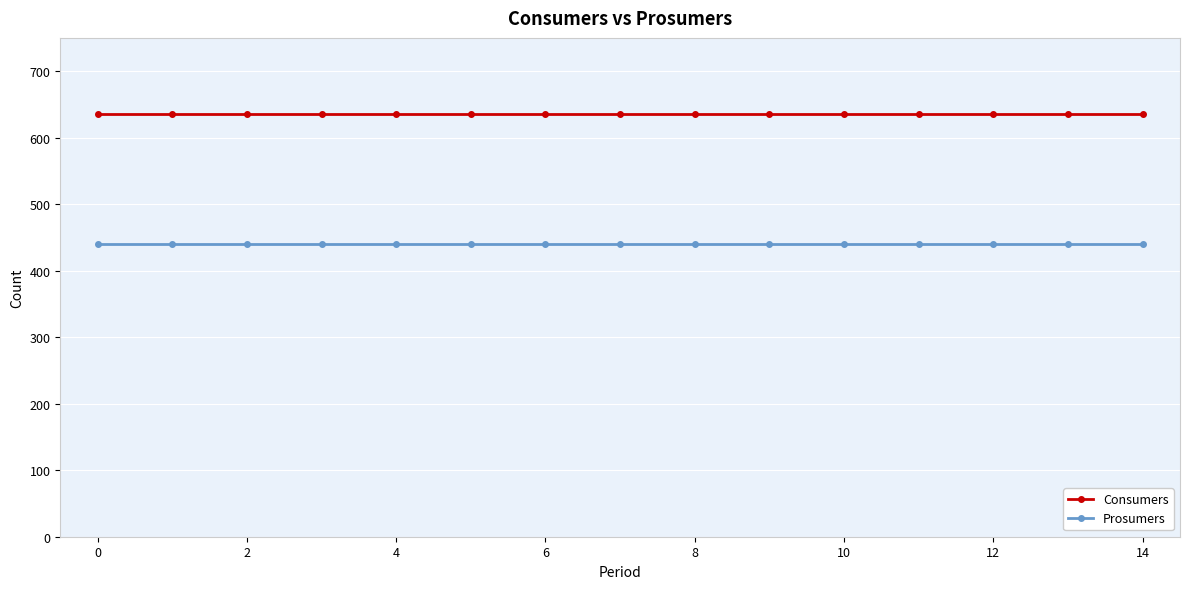

Which series has the largest total across all categories?

Consumers